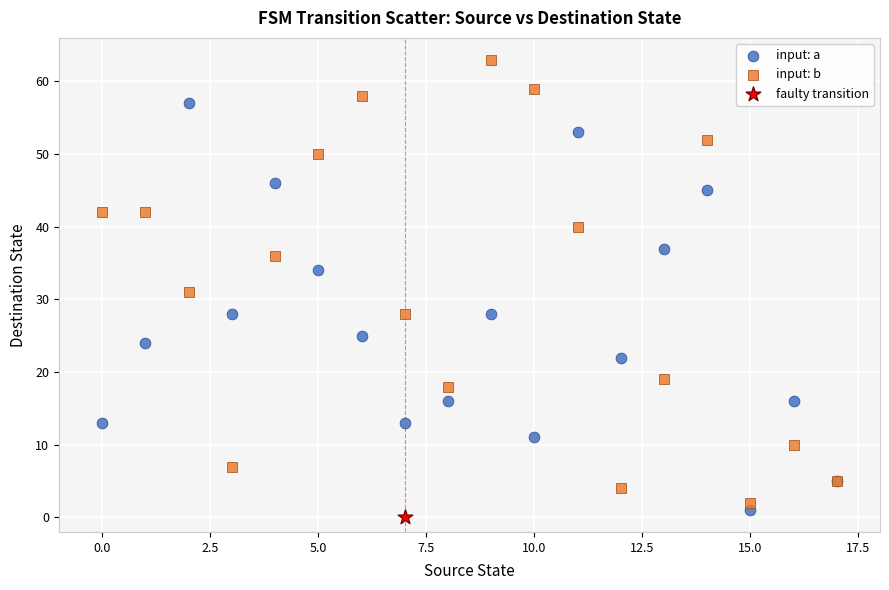

Which series contains the highest Y value?

input: b